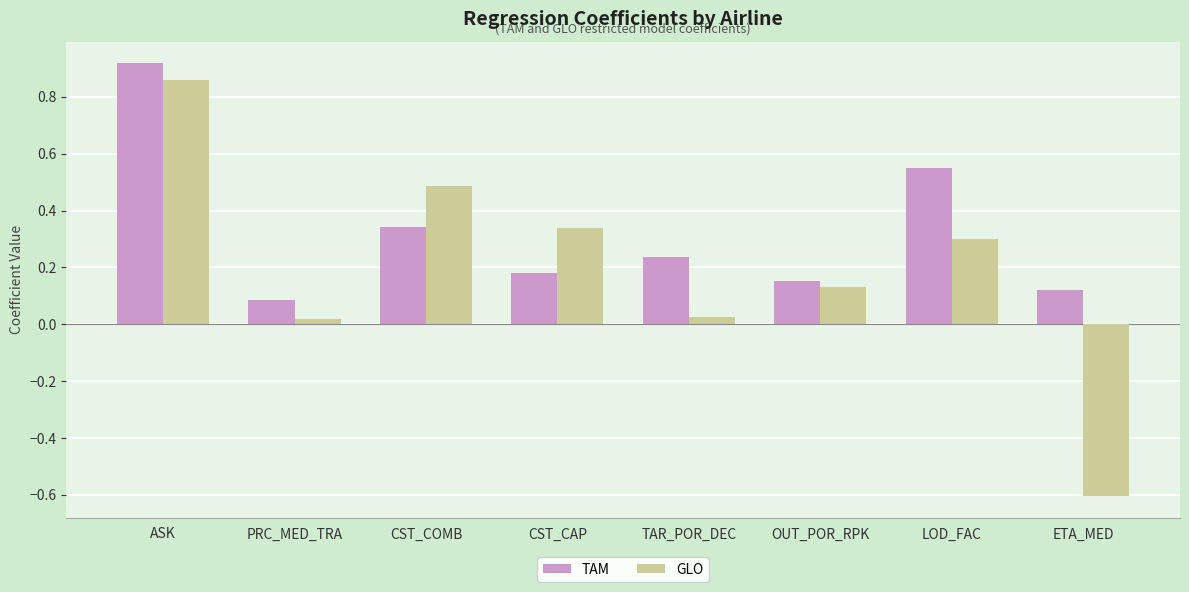

What is the minimum value shown in the chart?

-0.6